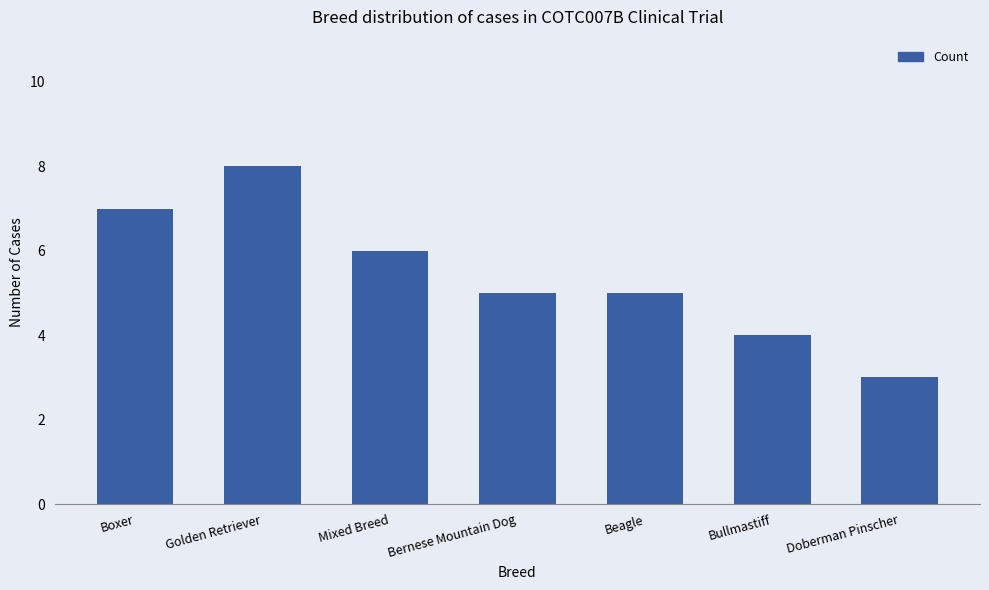

Reading left to right, what are all the values shown in this chart?

7	8	6	5	5	4	3